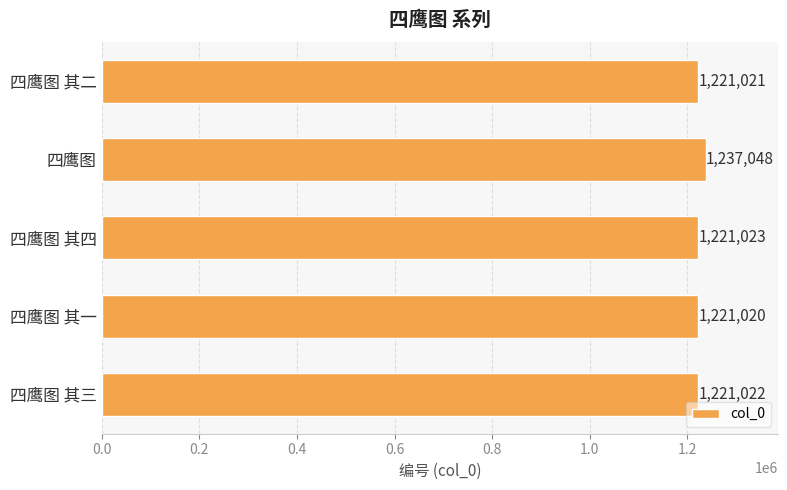

How many data points are less than 1221022?

2